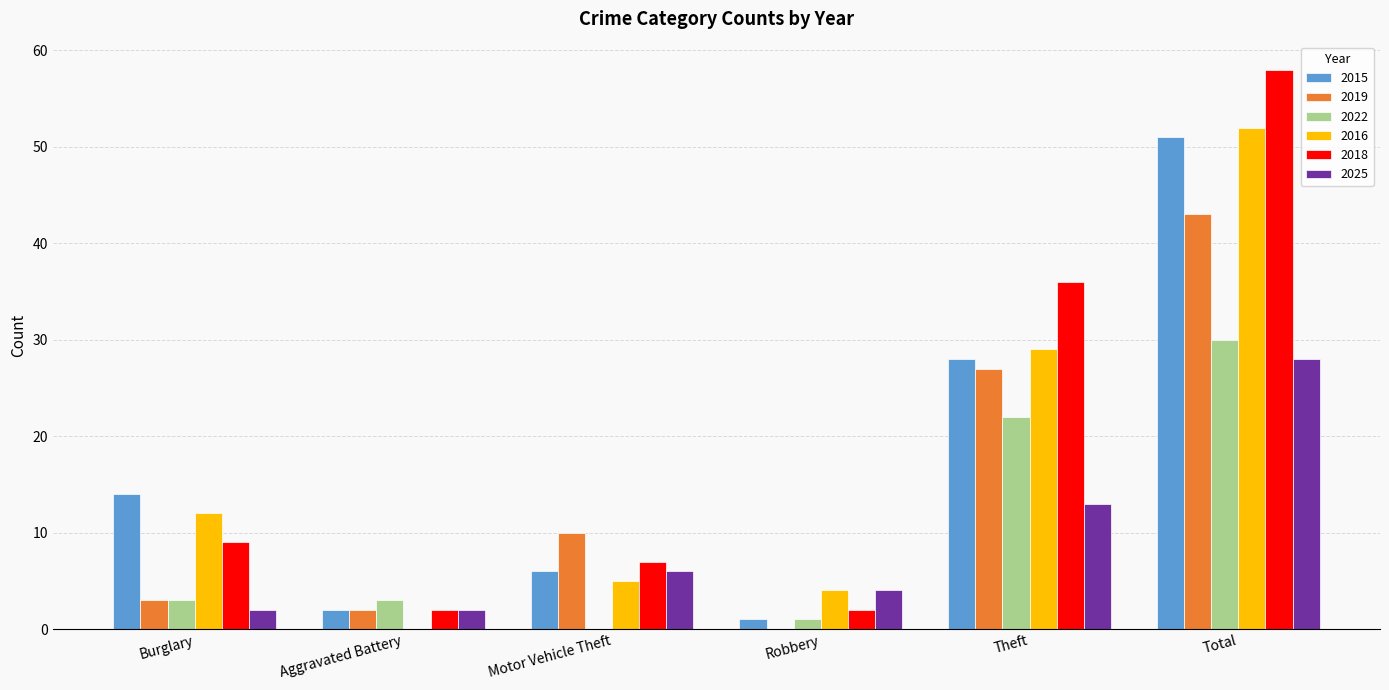

What is the maximum value for 2025?

28